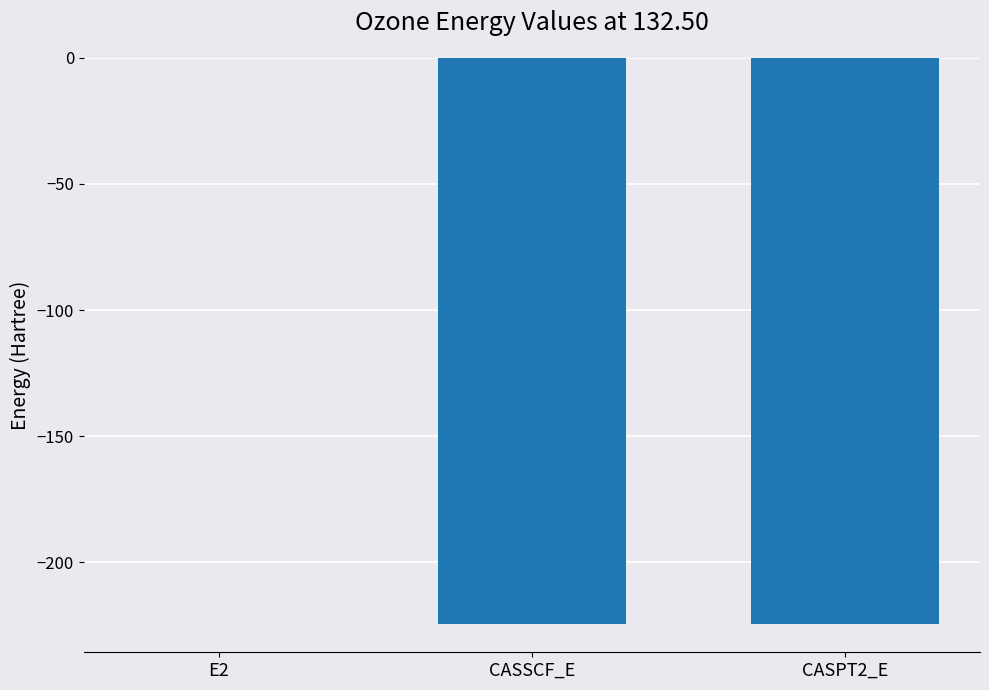

What is the approximate value at CASSCF_E?

-224.4